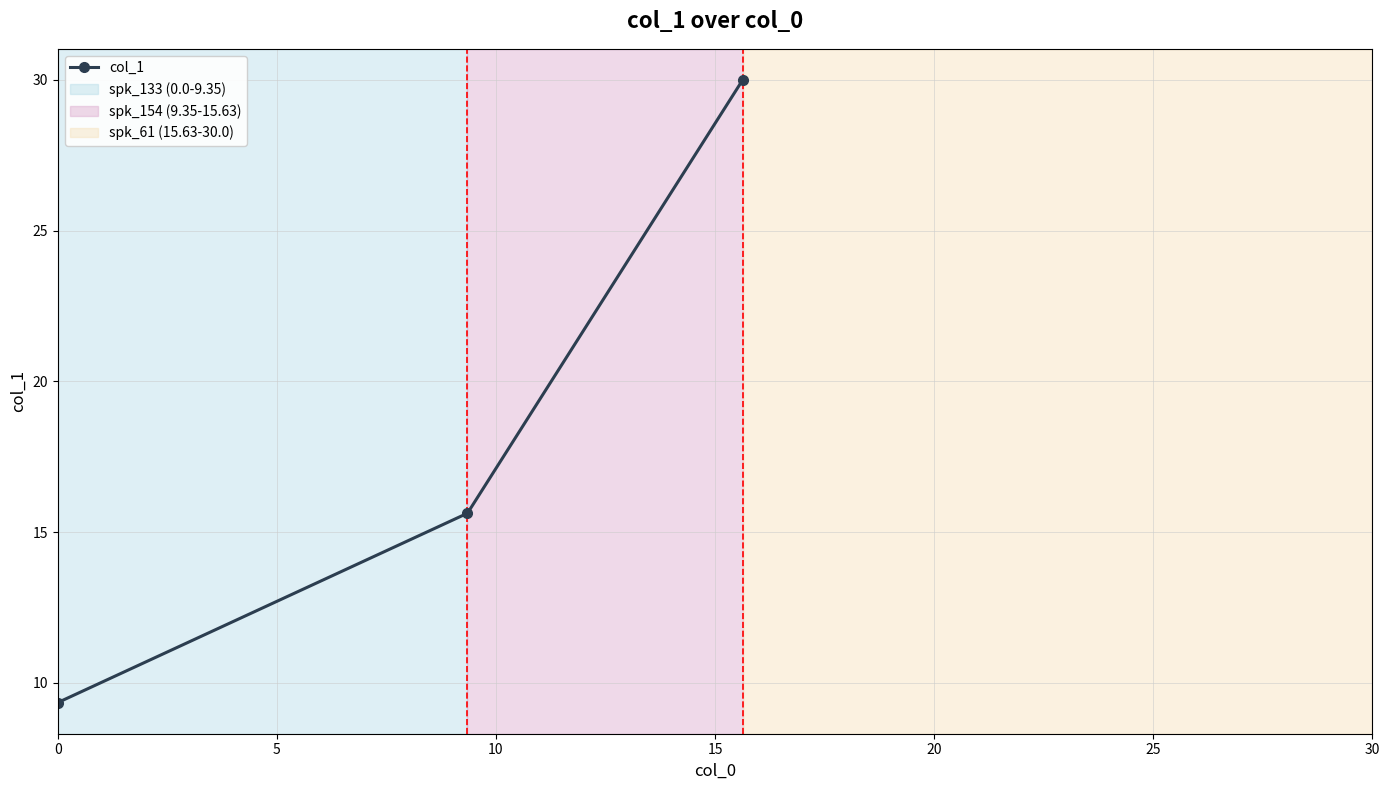

Does the chart display data point markers on the line(s)?

Yes